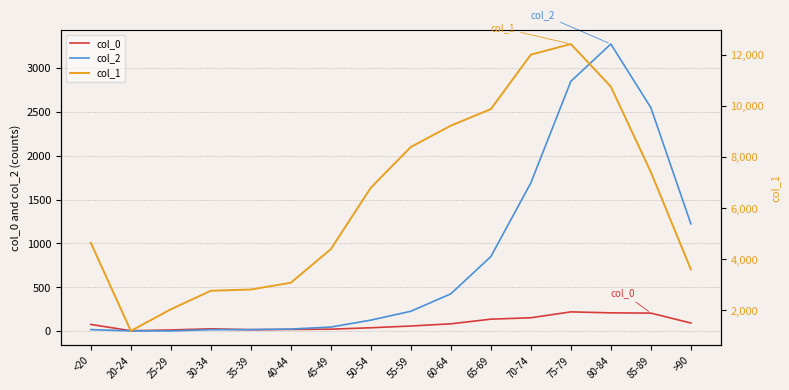

Reading right to left, list all the values displayed in this chart.

col_0: >90=93	85-89=206	80-84=209	75-79=220	70-74=153	65-69=137	60-64=84	55-59=59	50-54=39	45-49=23	40-44=20	35-39=17	30-34=27	25-29=14	20-24=5	<20=77
col_2: >90=1224	85-89=2548	80-84=3273	75-79=2848	70-74=1690	65-69=850	60-64=426	55-59=227	50-54=126	45-49=47	40-44=24	35-39=18	30-34=17	25-29=3	20-24=4	<20=18
col_1: >90=3604	85-89=7417	80-84=10764	75-79=12434	70-74=12018	65-69=9883	60-64=9236	55-59=8400	50-54=6803	45-49=4396	40-44=3078	35-39=2814	30-34=2765	25-29=2038	20-24=1191	<20=4641